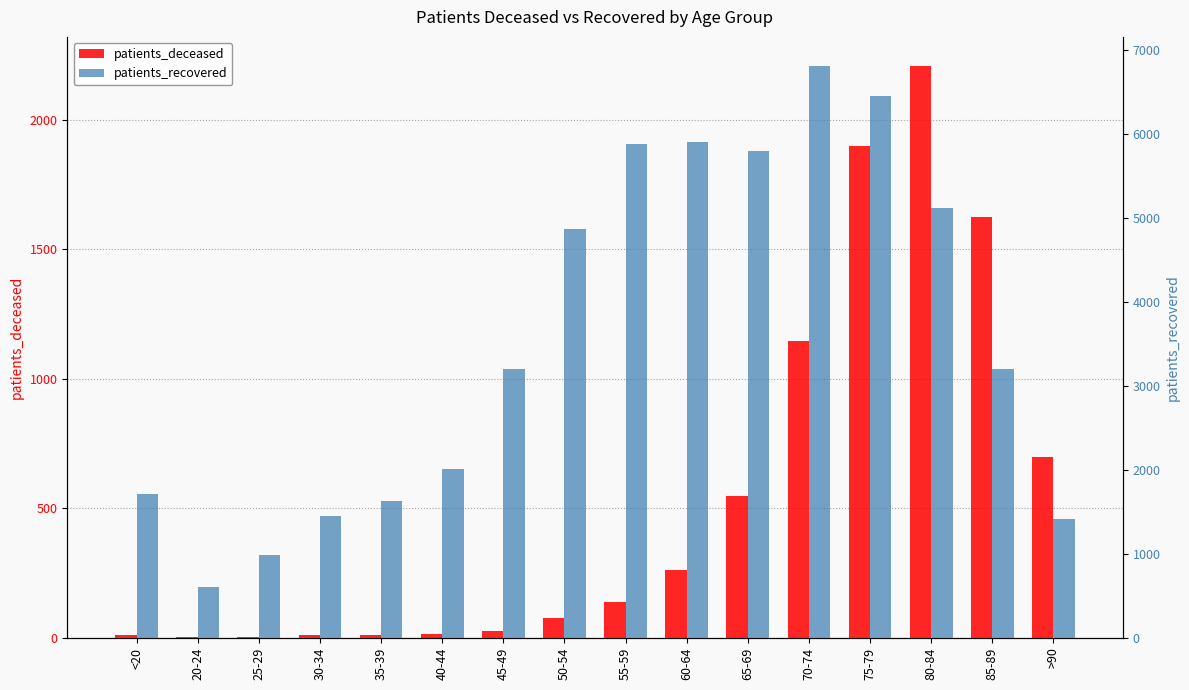

Is it true that patients_deceased equals 14 at 35-39?

False